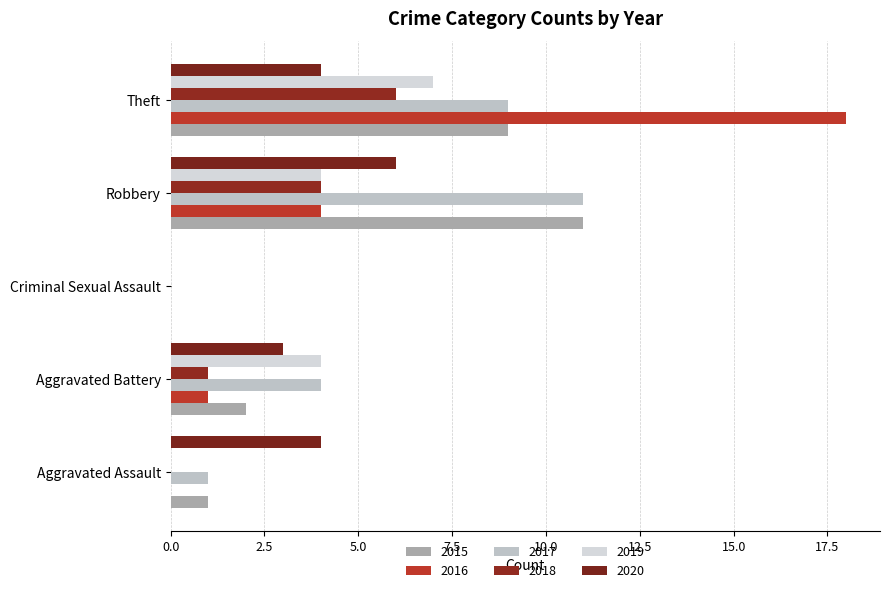

How many data points does each series have?

5